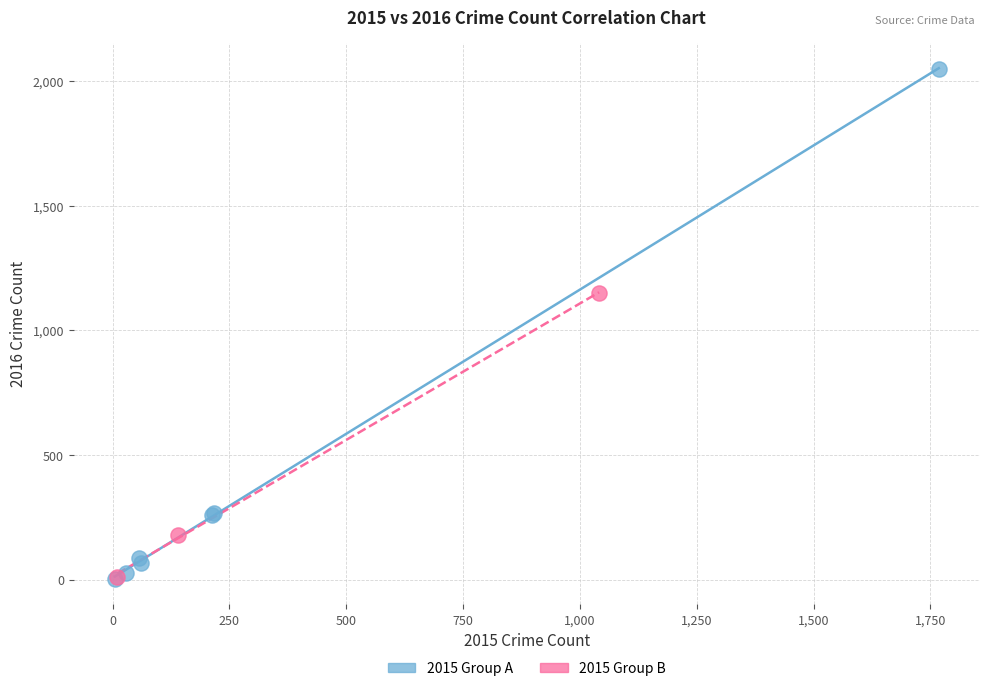

Which series contains the highest Y value?

2015 Group A